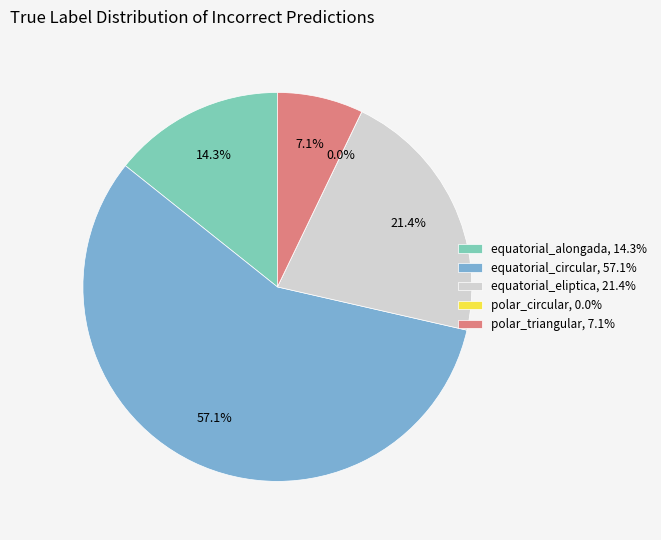

True or false: equatorial_alongada accounts for 14% of the total.

True